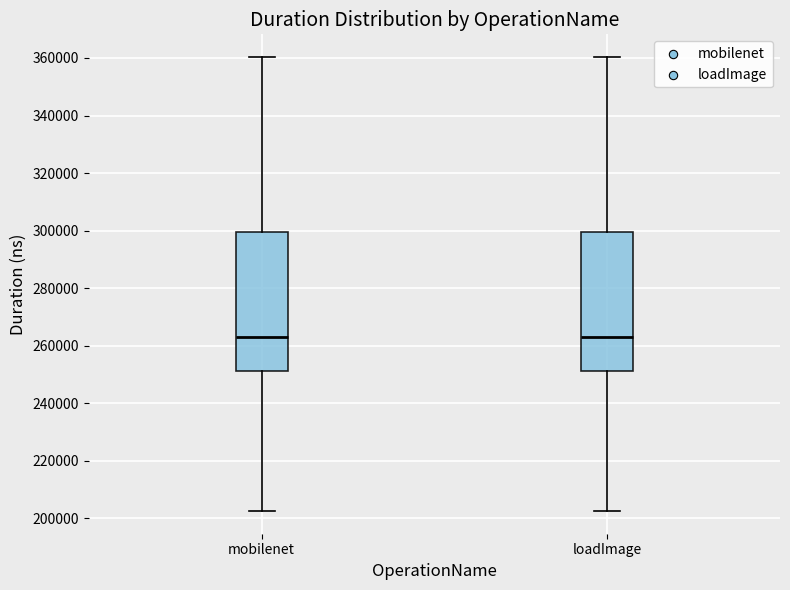

Reading left to right, transcribe this box plot: for each box, give where its median line is, the range the box spans, and where its two whiskers end, as read against the y-axis. The values are not printed on the chart, so give them approximately, as read against the axis.

mobilenet: median 262000, box 252000 to 300000, whiskers 202000 to 360000
loadImage: median 262000, box 252000 to 300000, whiskers 202000 to 360000